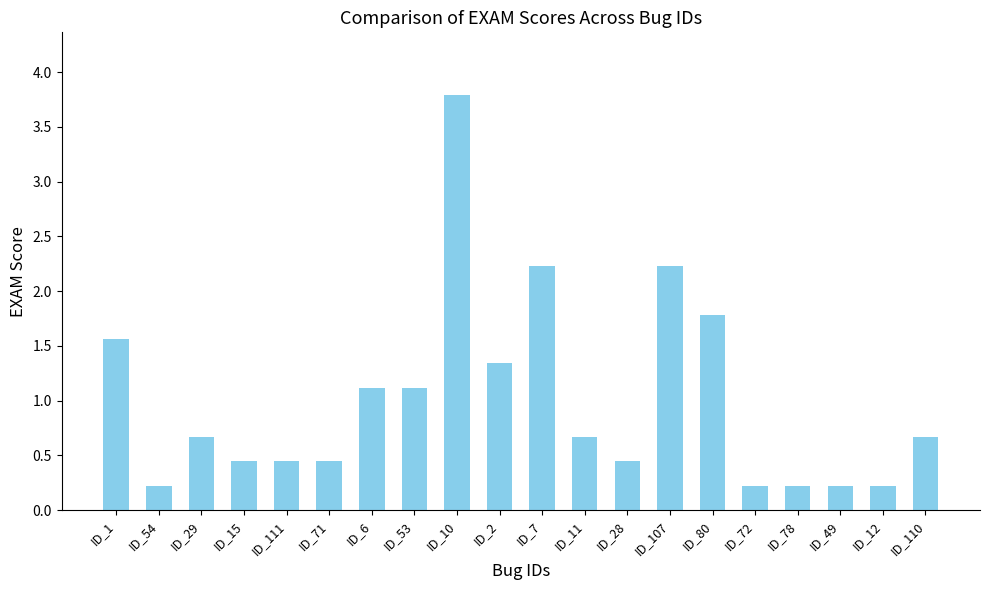

At which category does the chart reach its peak across all series?

ID_10